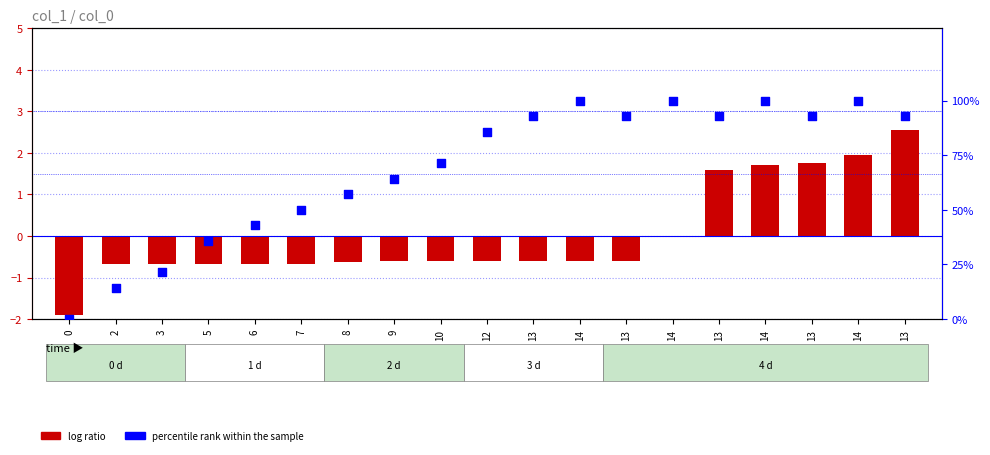

At which category is the sum across all series the highest?

14